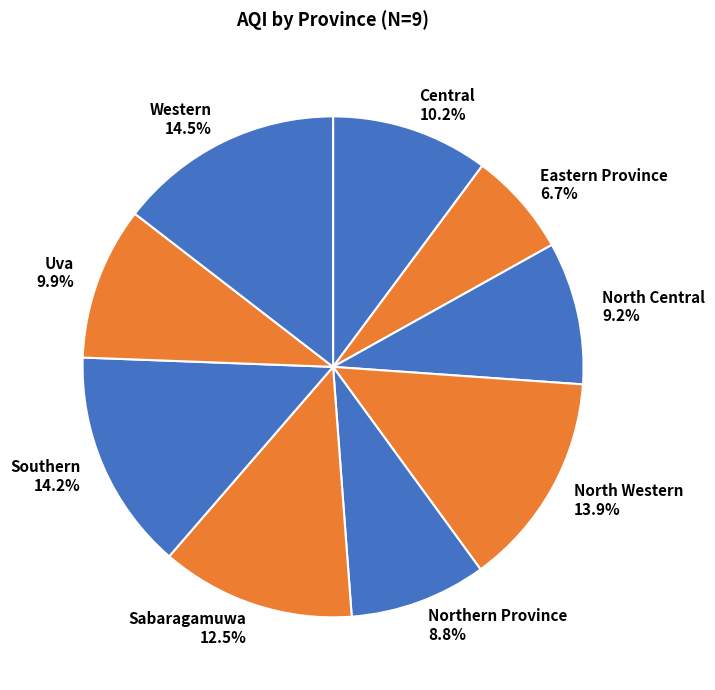

Between Northern Province and Western, which is larger?

Western